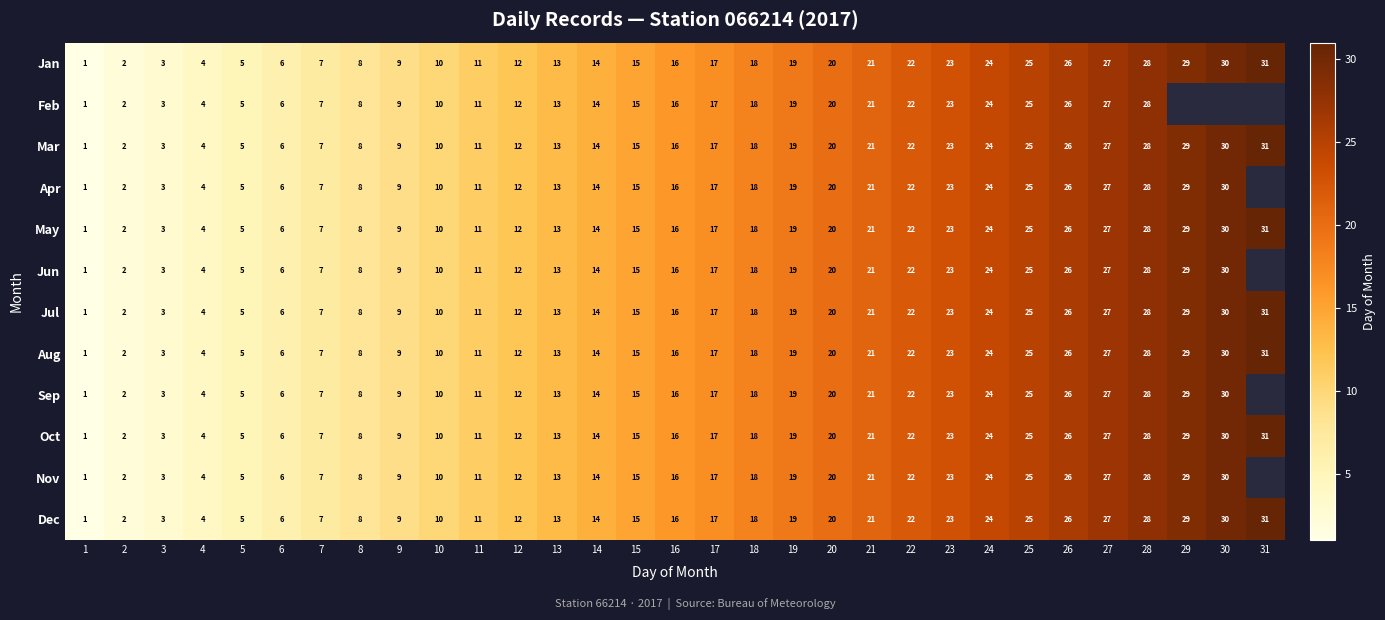

What is the difference between the Dec values at 20 and 8?

12